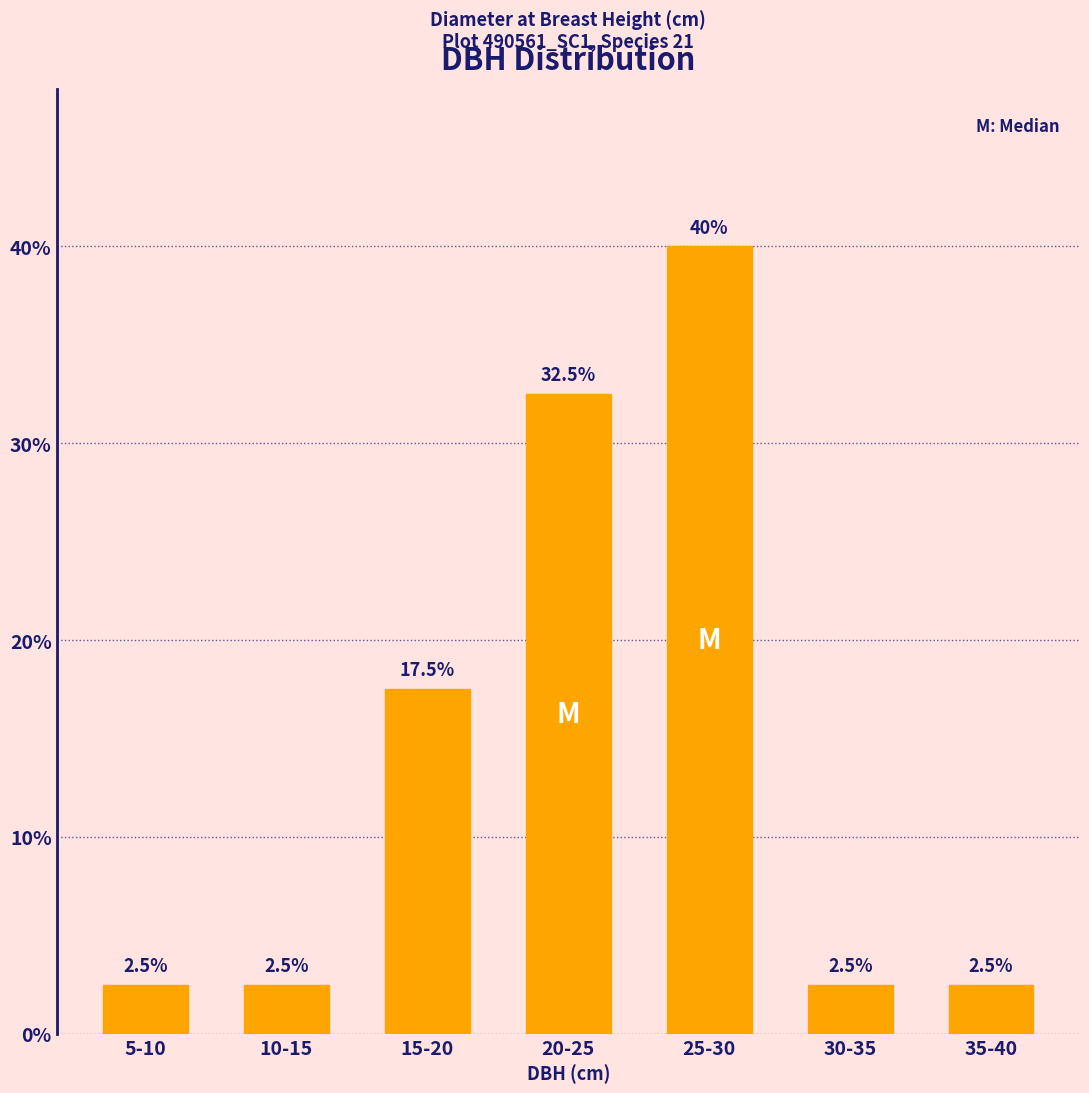

Does the chart contain any negative values?

No